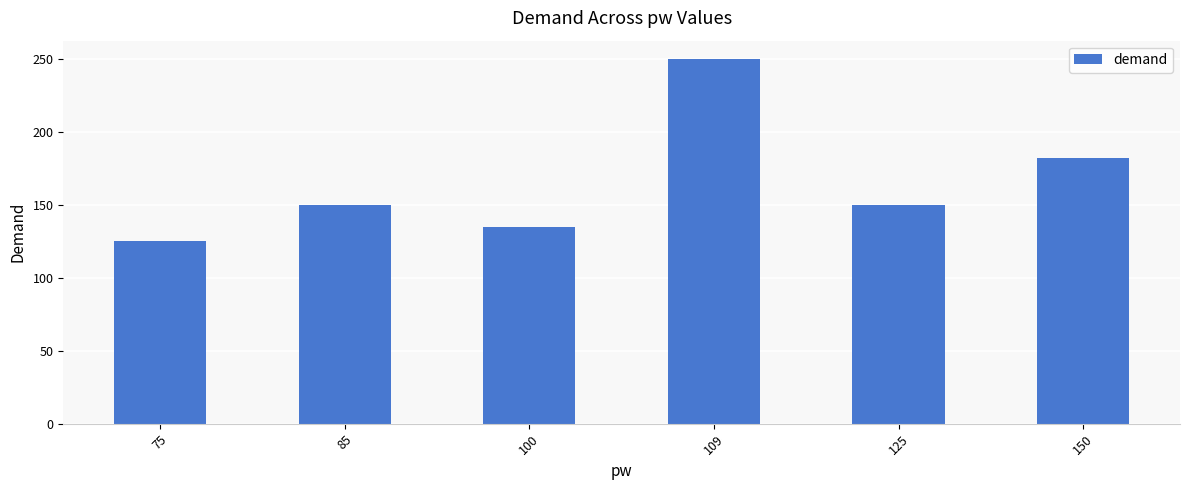

What is the difference between the maximum and second lowest values?

115